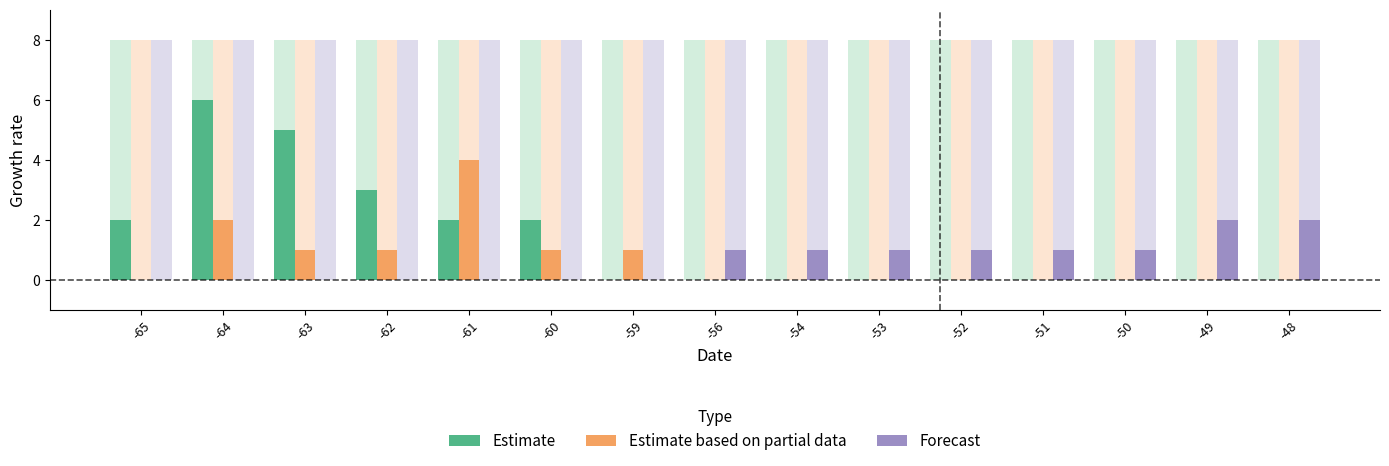

What are all the series names shown in the legend?

Estimate, Estimate based on partial data, Forecast